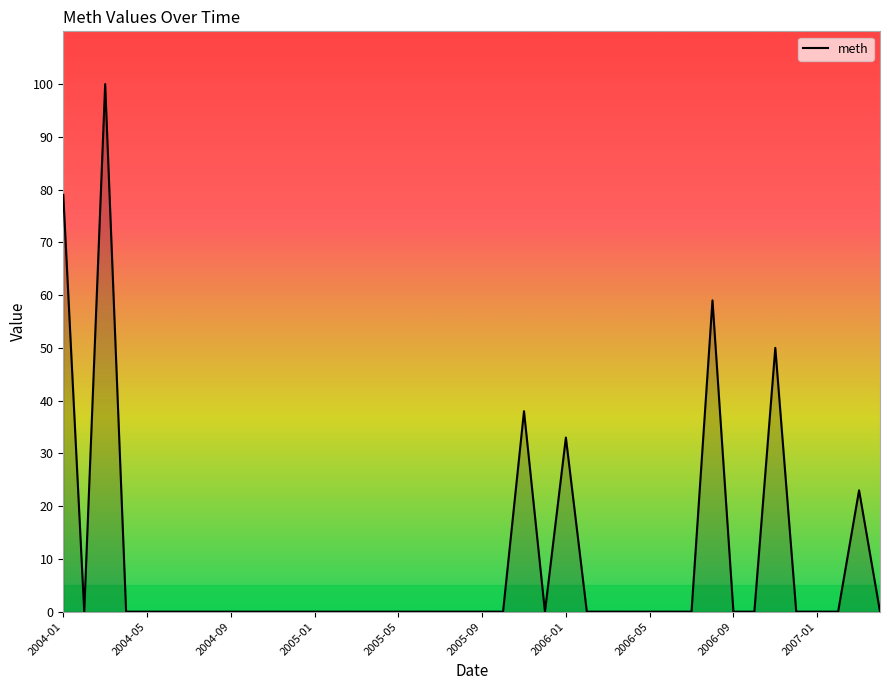

Does the chart have visible grid lines?

No